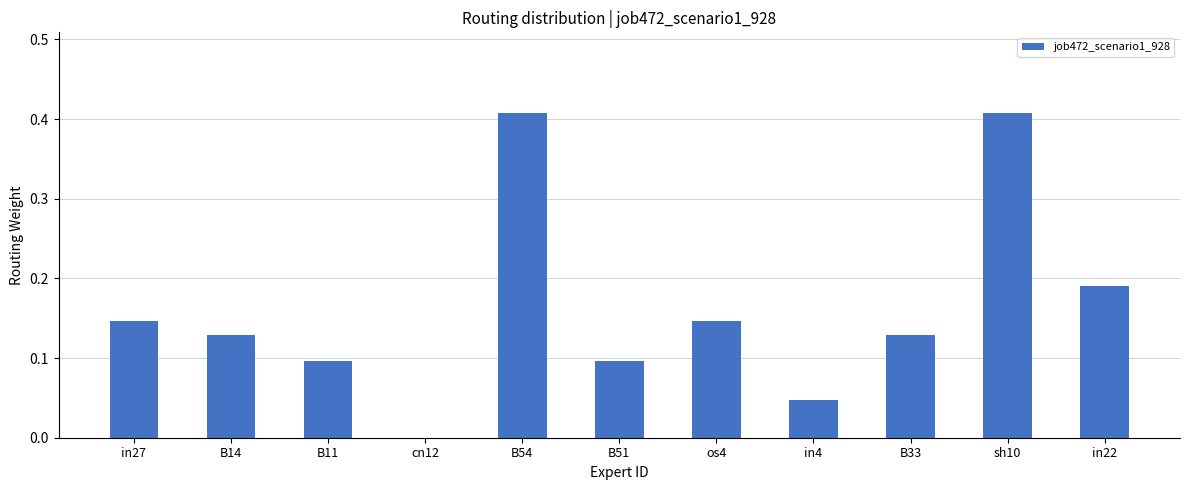

How many series are shown in this chart?

1